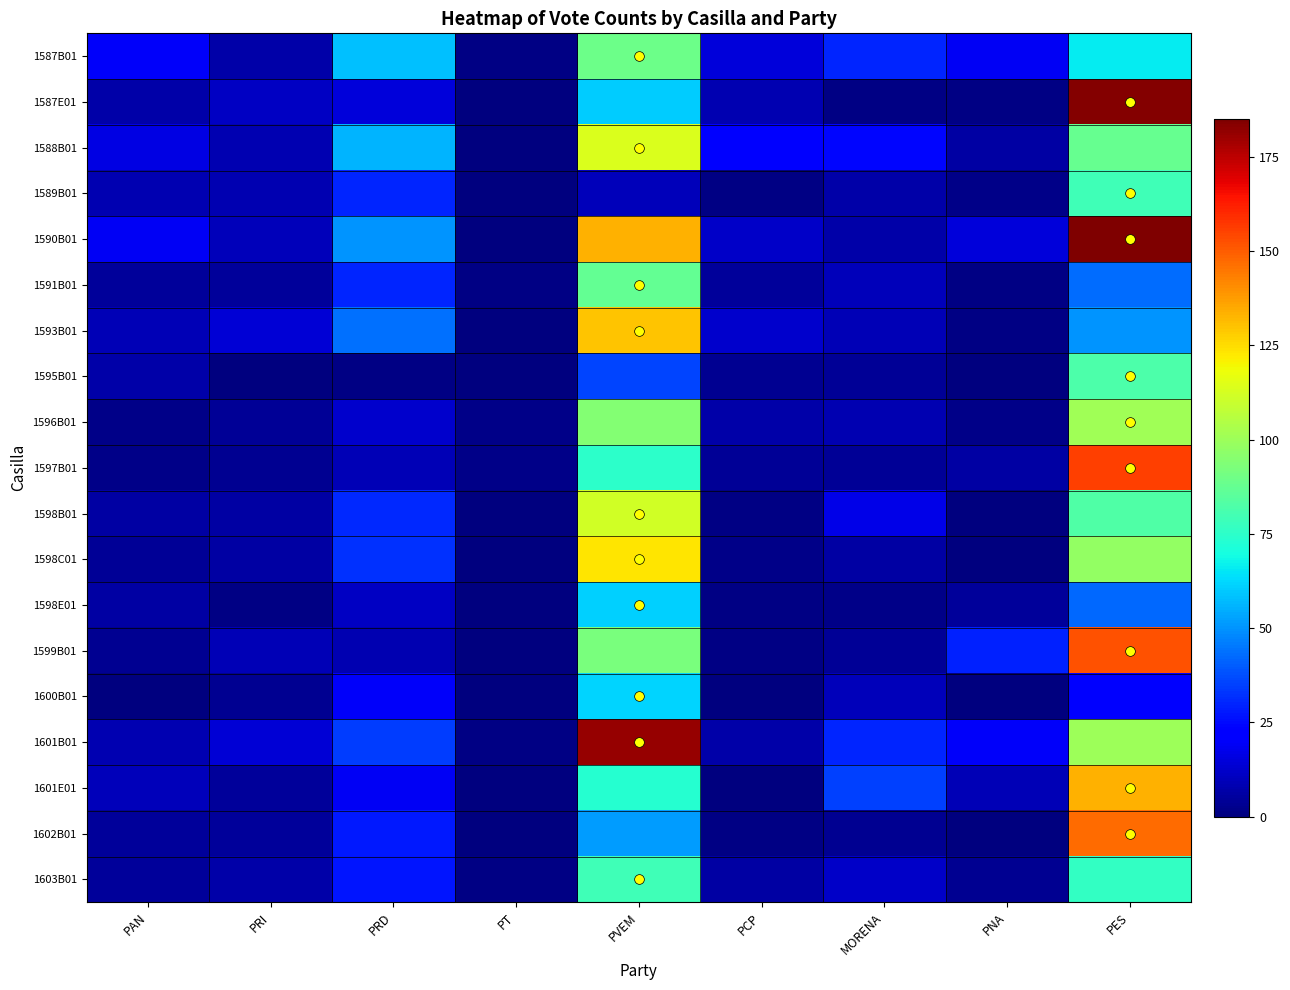

Reading left to right, extract all data points from this chart.

1587B01: PAN=20	PRI=7	PRD=58	PT=1	PVEM=89	PCP=15	MORENA=30	PNA=19	PES=66
1587E01: PAN=7	PRI=11	PRD=15	PT=0	PVEM=60	PCP=8	MORENA=1	PNA=1	PES=184
1588B01: PAN=16	PRI=8	PRD=56	PT=0	PVEM=114	PCP=21	MORENA=24	PNA=6	PES=88
1589B01: PAN=8	PRI=8	PRD=30	PT=0	PVEM=10	PCP=1	MORENA=7	PNA=2	PES=79
1590B01: PAN=19	PRI=10	PRD=50	PT=0	PVEM=133	PCP=12	MORENA=7	PNA=15	PES=185
1591B01: PAN=5	PRI=5	PRD=30	PT=1	PVEM=87	PCP=5	MORENA=10	PNA=1	PES=43
1593B01: PAN=9	PRI=14	PRD=44	PT=0	PVEM=130	PCP=13	MORENA=9	PNA=1	PES=50
1595B01: PAN=7	PRI=0	PRD=1	PT=0	PVEM=36	PCP=3	MORENA=4	PNA=0	PES=82
1596B01: PAN=2	PRI=4	PRD=13	PT=2	PVEM=94	PCP=7	MORENA=8	PNA=2	PES=101
1597B01: PAN=2	PRI=3	PRD=9	PT=2	PVEM=75	PCP=4	MORENA=4	PNA=6	PES=156
1598B01: PAN=6	PRI=6	PRD=31	PT=0	PVEM=112	PCP=1	MORENA=17	PNA=0	PES=83
1598C01: PAN=4	PRI=6	PRD=32	PT=0	PVEM=123	PCP=2	MORENA=6	PNA=0	PES=98
1598E01: PAN=6	PRI=1	PRD=11	PT=0	PVEM=61	PCP=1	MORENA=2	PNA=5	PES=42
1599B01: PAN=3	PRI=9	PRD=8	PT=0	PVEM=92	PCP=1	MORENA=4	PNA=29	PES=152
1600B01: PAN=0	PRI=3	PRD=20	PT=0	PVEM=62	PCP=0	MORENA=10	PNA=0	PES=21
1601B01: PAN=8	PRI=14	PRD=34	PT=1	PVEM=181	PCP=7	MORENA=30	PNA=20	PES=100
1601E01: PAN=10	PRI=5	PRD=19	PT=0	PVEM=73	PCP=0	MORENA=35	PNA=9	PES=133
1602B01: PAN=5	PRI=5	PRD=28	PT=0	PVEM=52	PCP=1	MORENA=3	PNA=0	PES=147
1603B01: PAN=5	PRI=7	PRD=27	PT=1	PVEM=79	PCP=6	MORENA=12	PNA=3	PES=76